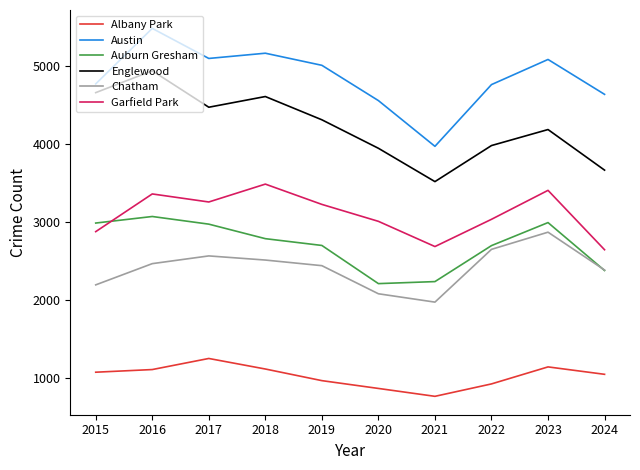

Which series has the widest spread of values?

Austin